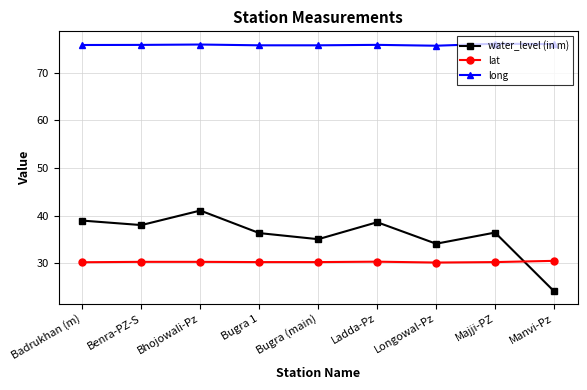

Does the chart have visible grid lines?

Yes